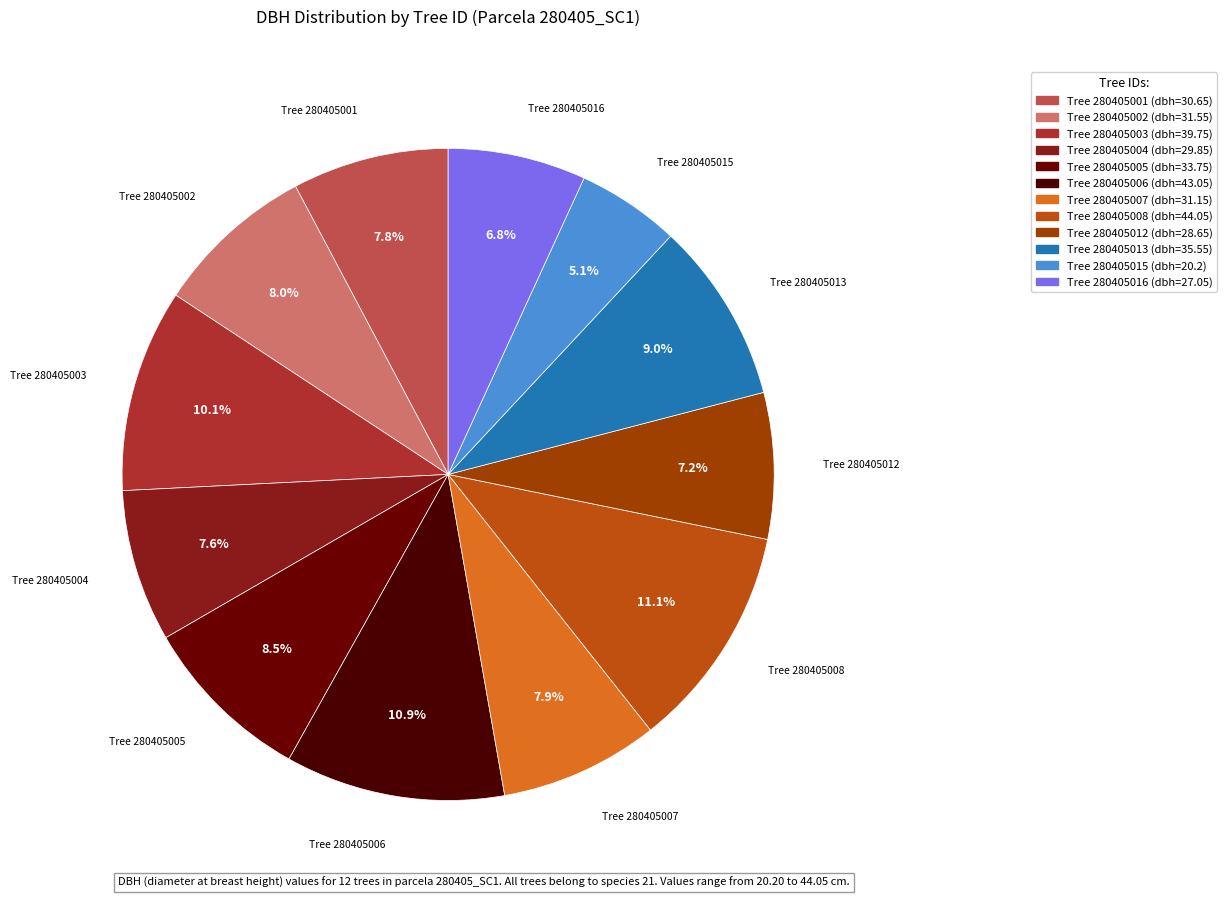

How many segments does this pie chart have?

12